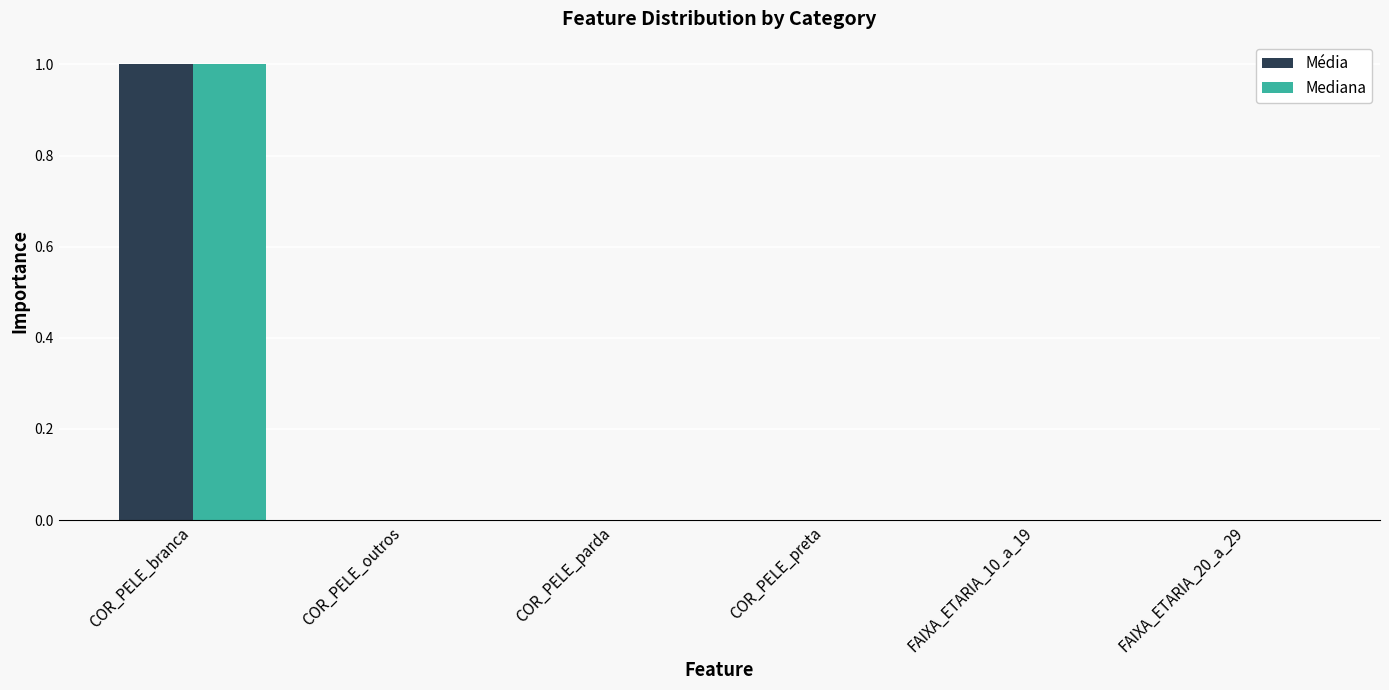

Is it true that Mediana equals 1.0 at COR_PELE_branca?

True